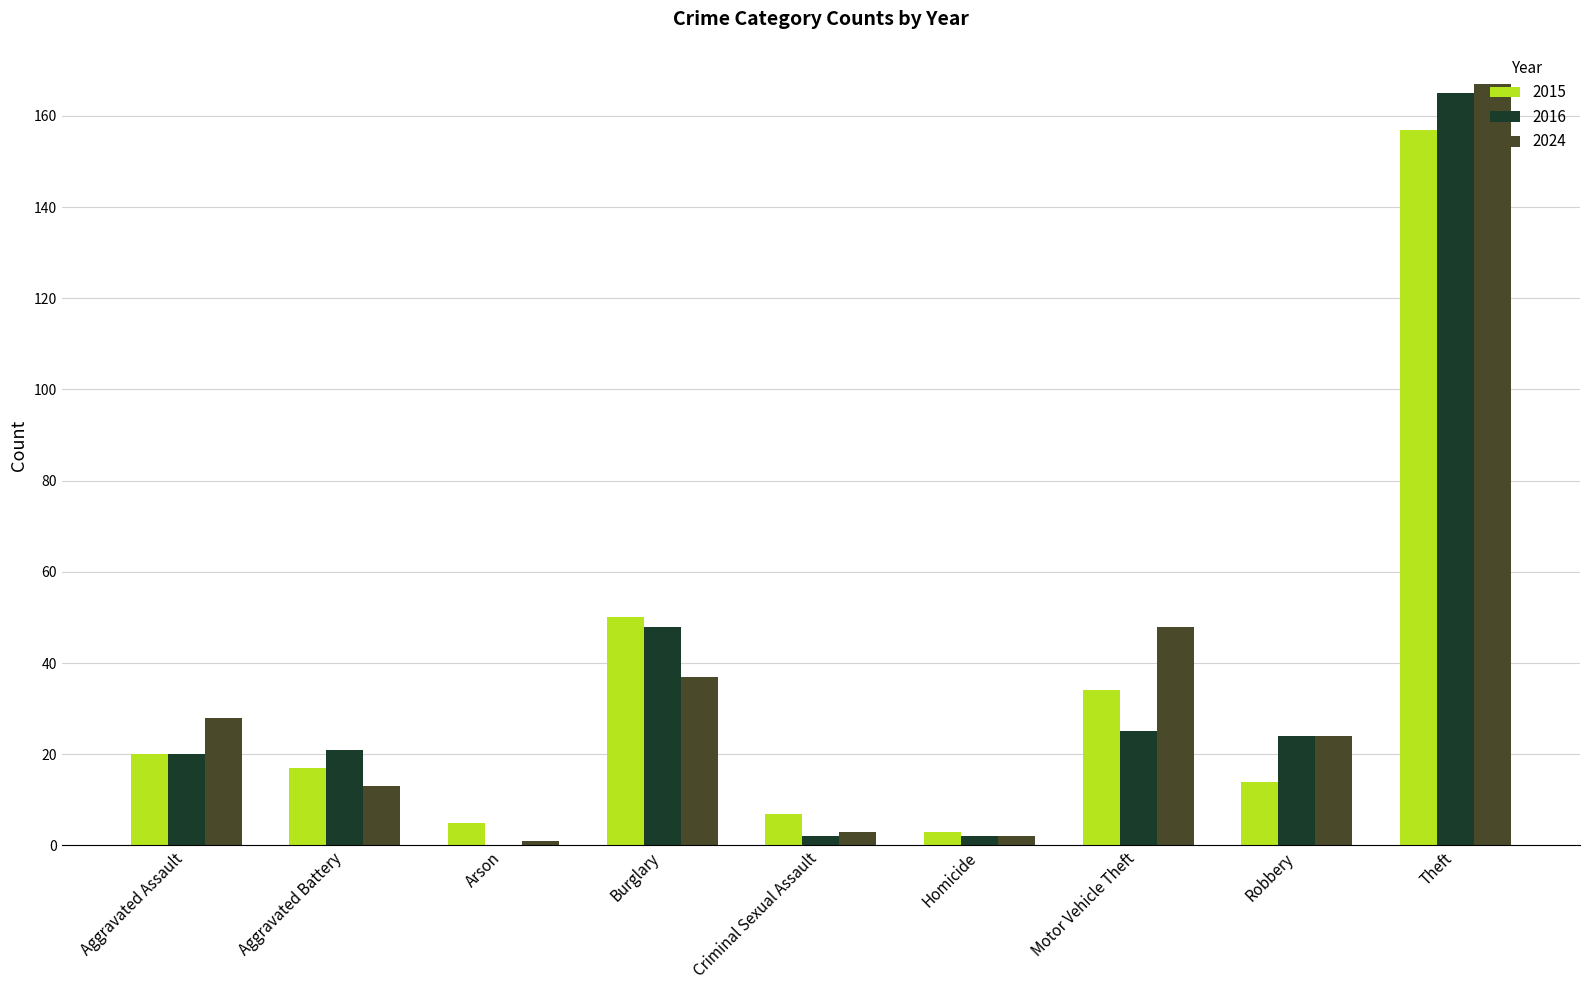

Where does the 2024 series first go above 24?

Aggravated Assault